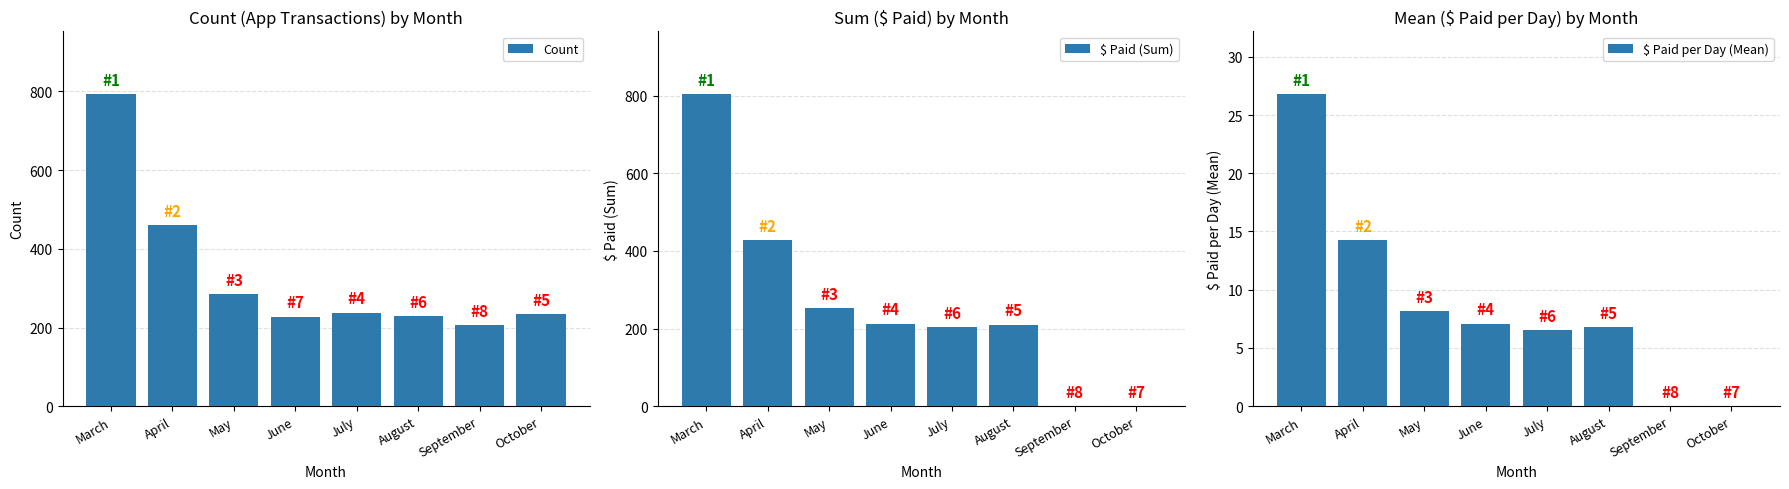

What is the difference between the Count values at June and April?

233